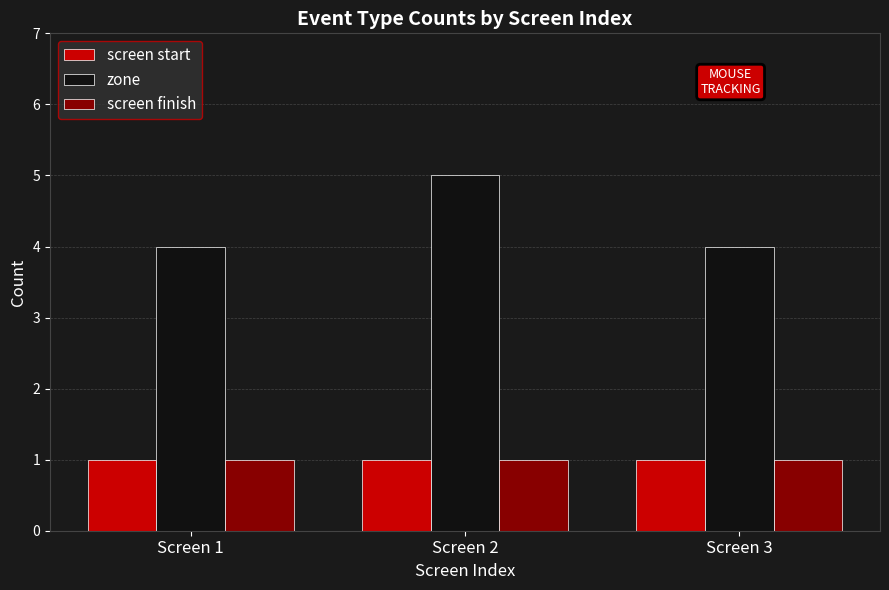

Is it true that screen start equals 1 at Screen 2?

True